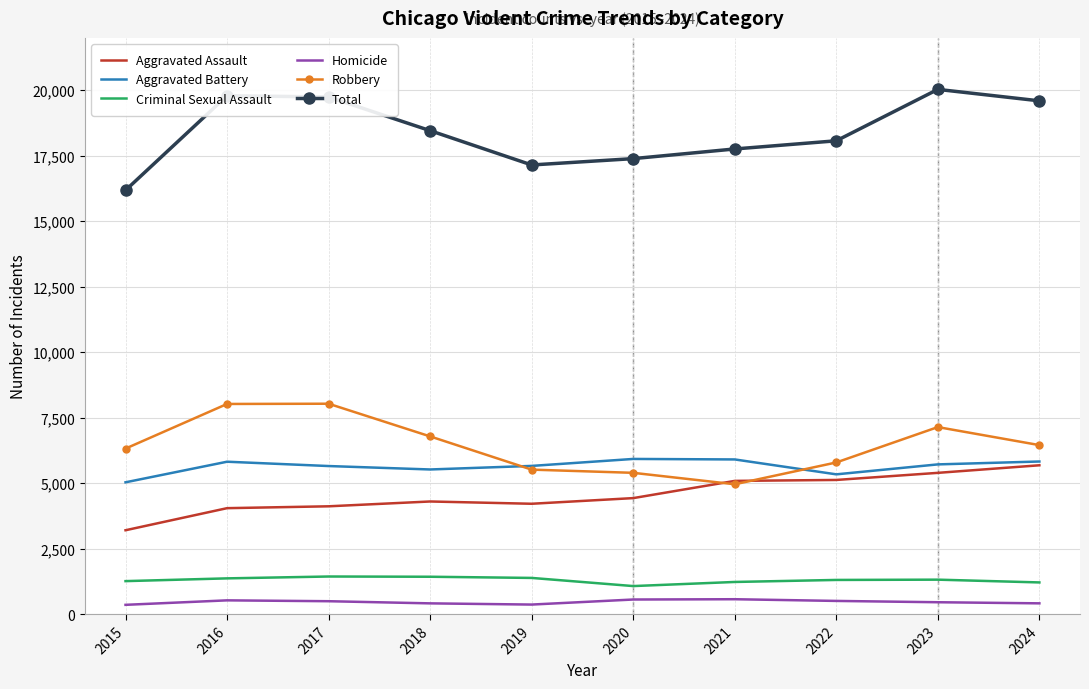

Count the number of categories in the chart.

10